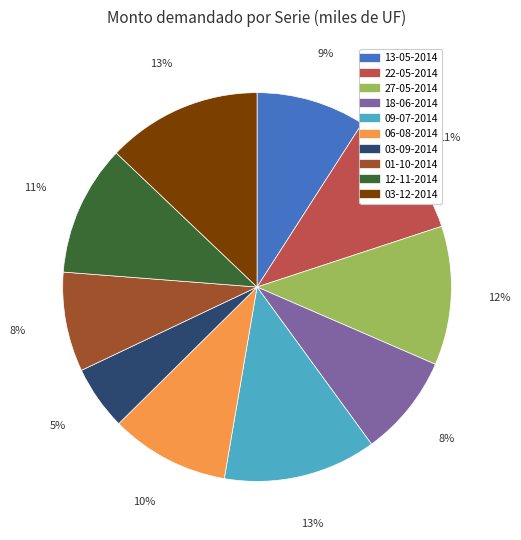

Which category has the smallest portion of the pie?

03-09-2014